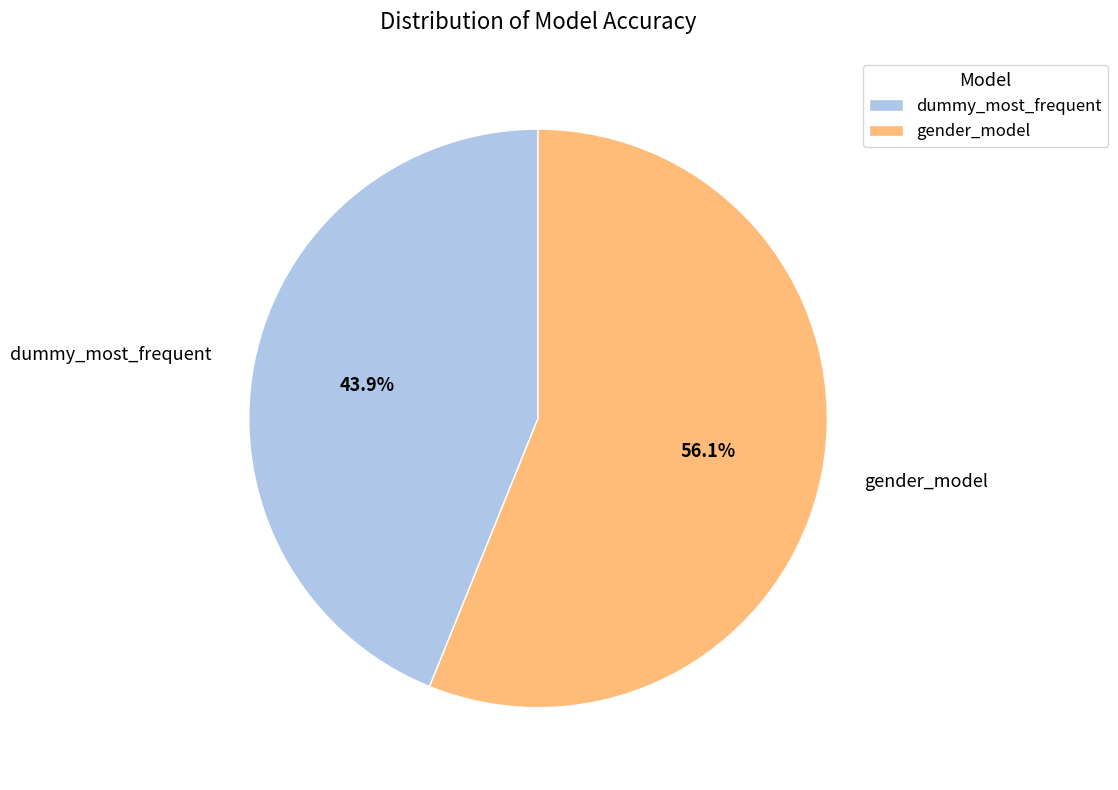

Combined, do gender_model and dummy_most_frequent account for over 50%?

Yes